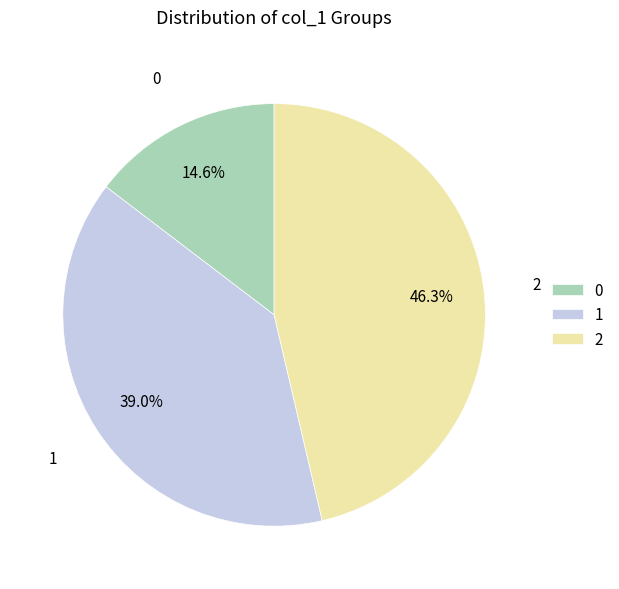

Does any single category account for the majority?

No